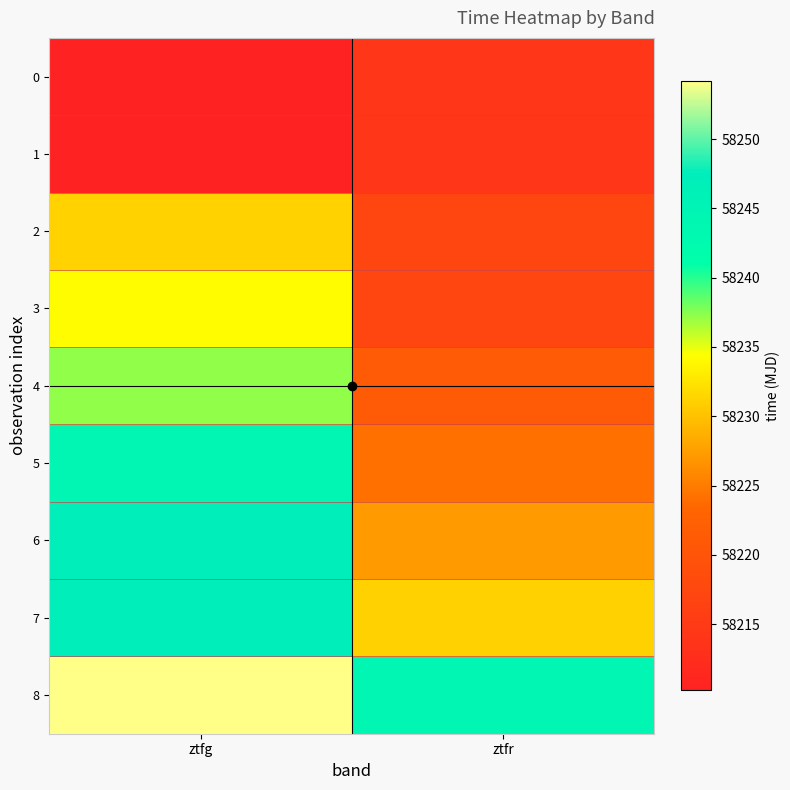

Reading right to left, what are all the values shown in this chart?

0: ztfr=58214.2	ztfg=58210.2
1: ztfr=58214.2	ztfg=58210.3
2: ztfr=58217.2	ztfg=58231.2
3: ztfr=58217.2	ztfg=58234.2
4: ztfr=58221.2	ztfg=58237.2
5: ztfr=58224.2	ztfg=58244.2
6: ztfr=58227.2	ztfg=58247.2
7: ztfr=58231.1	ztfg=58247.2
8: ztfr=58244.2	ztfg=58254.2